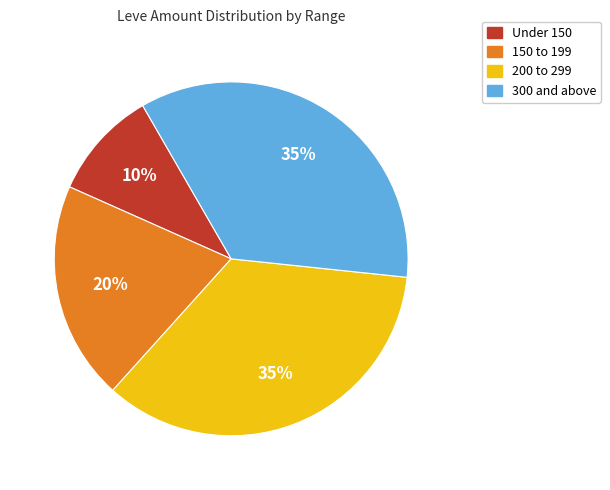

To the nearest percent, what is the difference between the largest and smallest slice percentages?

25%